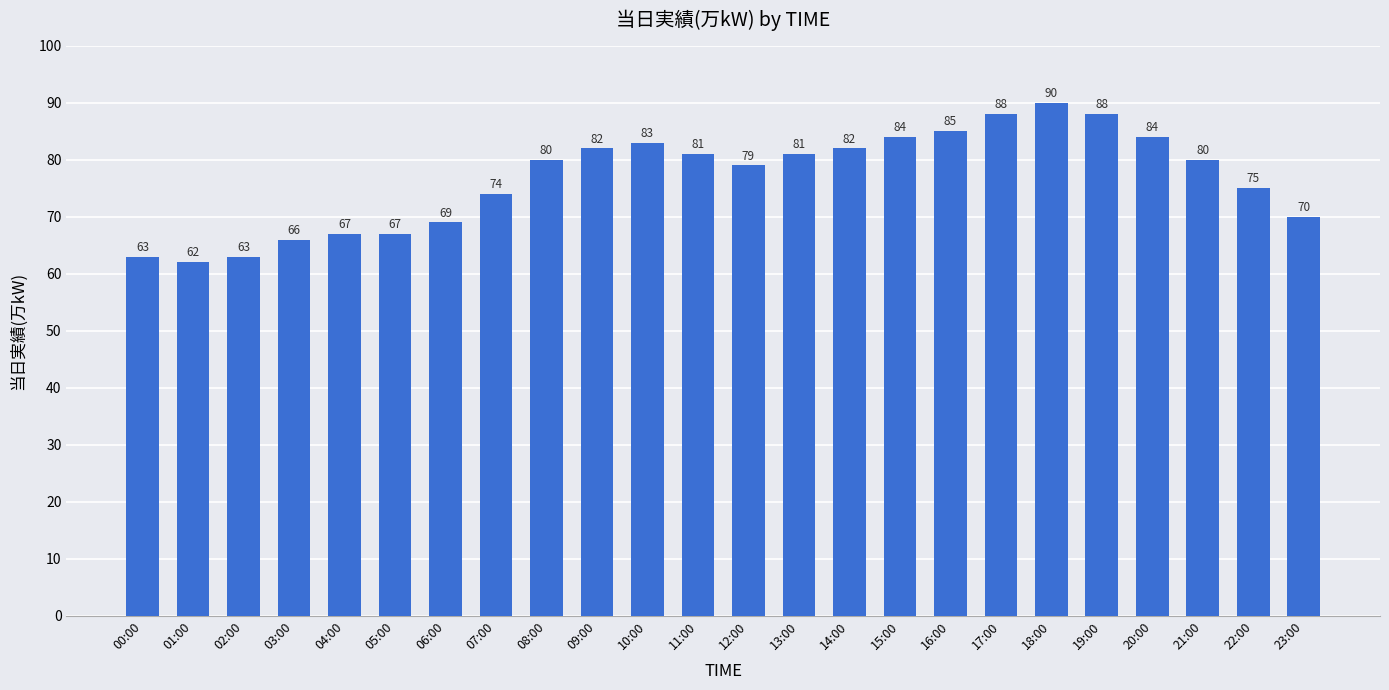

Reading left to right, extract all data points from this chart.

00:00=63	01:00=62	02:00=63	03:00=66	04:00=67	05:00=67	06:00=69	07:00=74	08:00=80	09:00=82	10:00=83	11:00=81	12:00=79	13:00=81	14:00=82	15:00=84	16:00=85	17:00=88	18:00=90	19:00=88	20:00=84	21:00=80	22:00=75	23:00=70